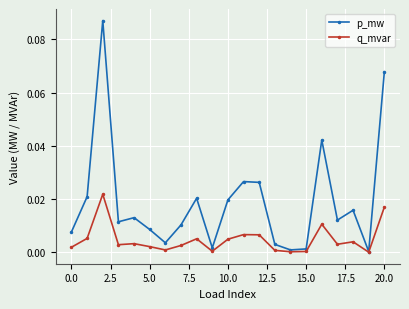

Rank the series by their maximum value, from highest to lowest.

p_mw, q_mvar